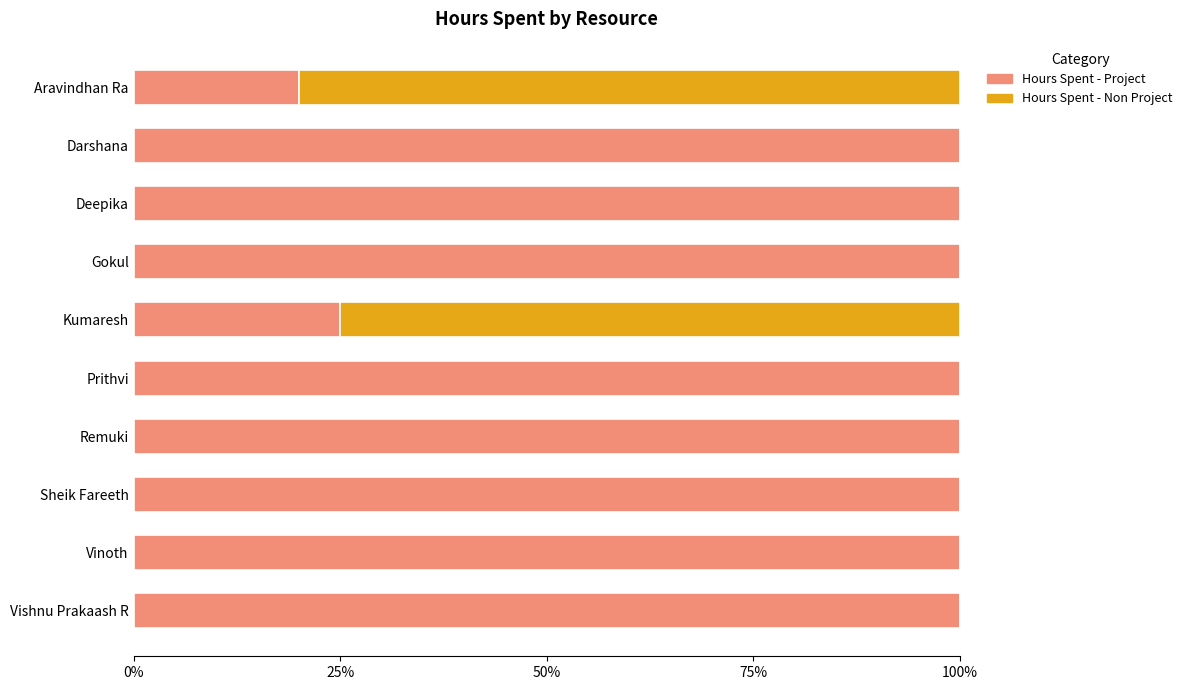

The Hours Spent - Project series shows 25 at Gokul. True or false?

False